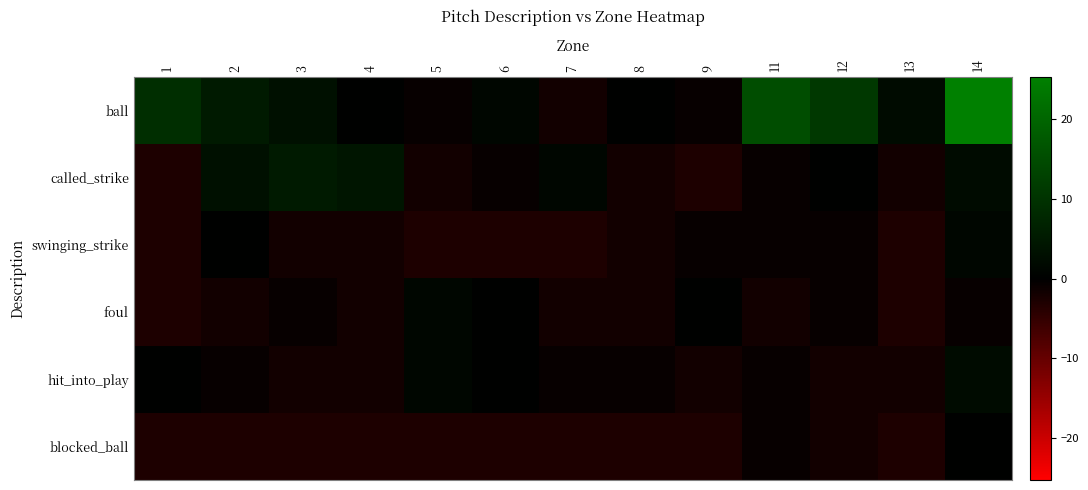

At 4, list the series in order from smallest to largest.

blocked_ball, swinging_strike, foul, hit_into_play, ball, called_strike